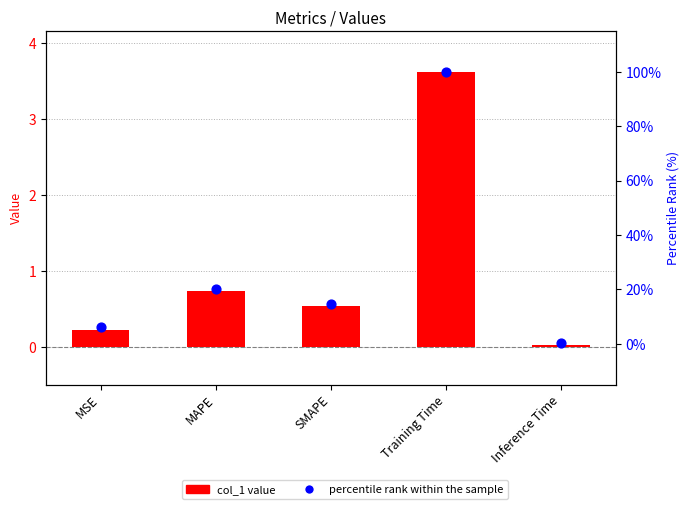

Which series has the widest spread of Y values?

percentile rank within the sample